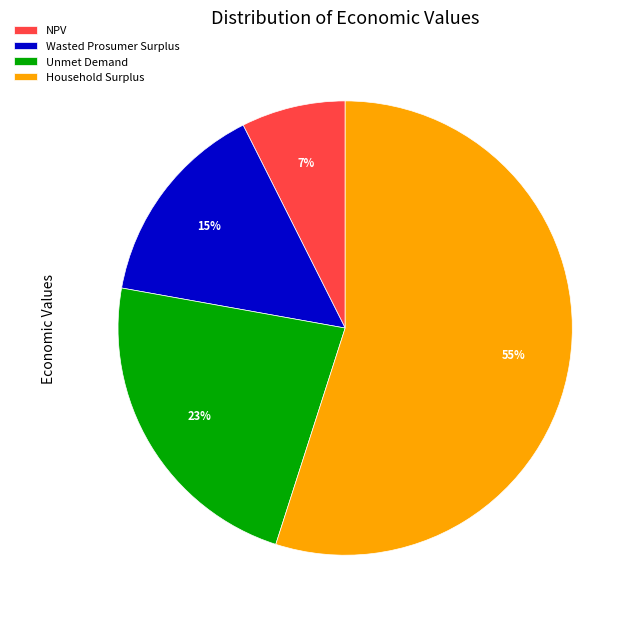

Which category has the biggest portion of the pie?

Household Surplus